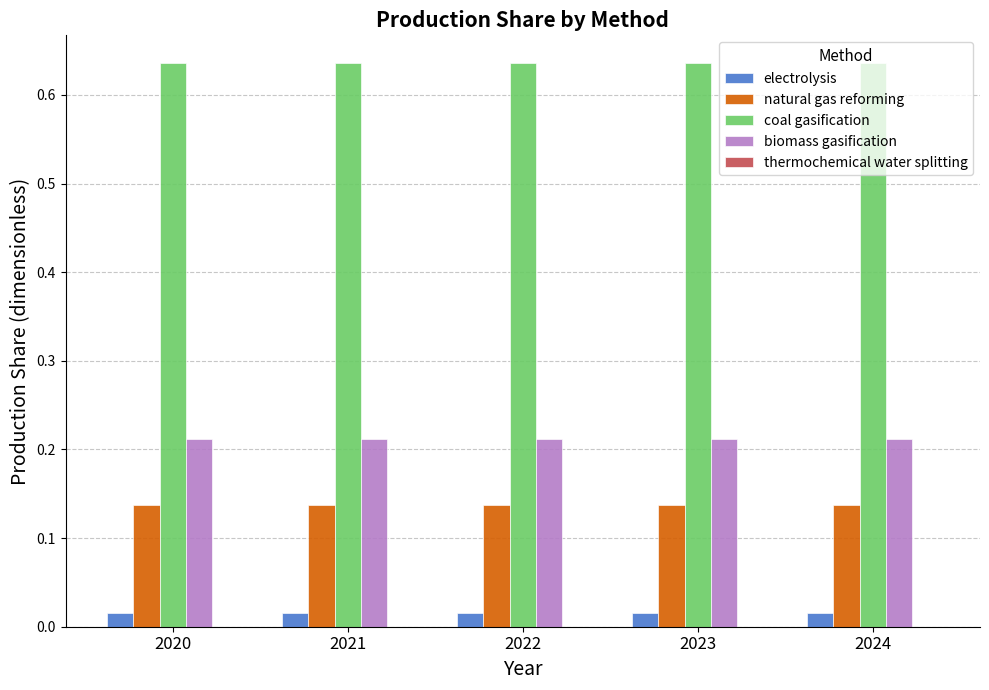

True or false: biomass gasification has a value of 0.3 at 2022.

False